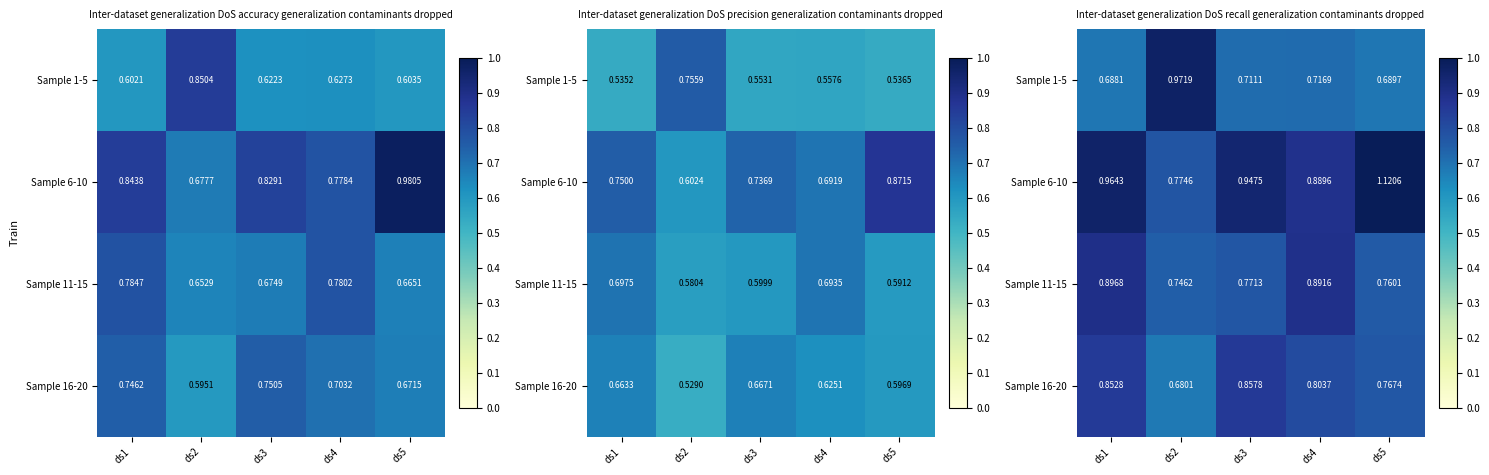

The Sample 16-20 series shows 1.4 at ds5. True or false?

False